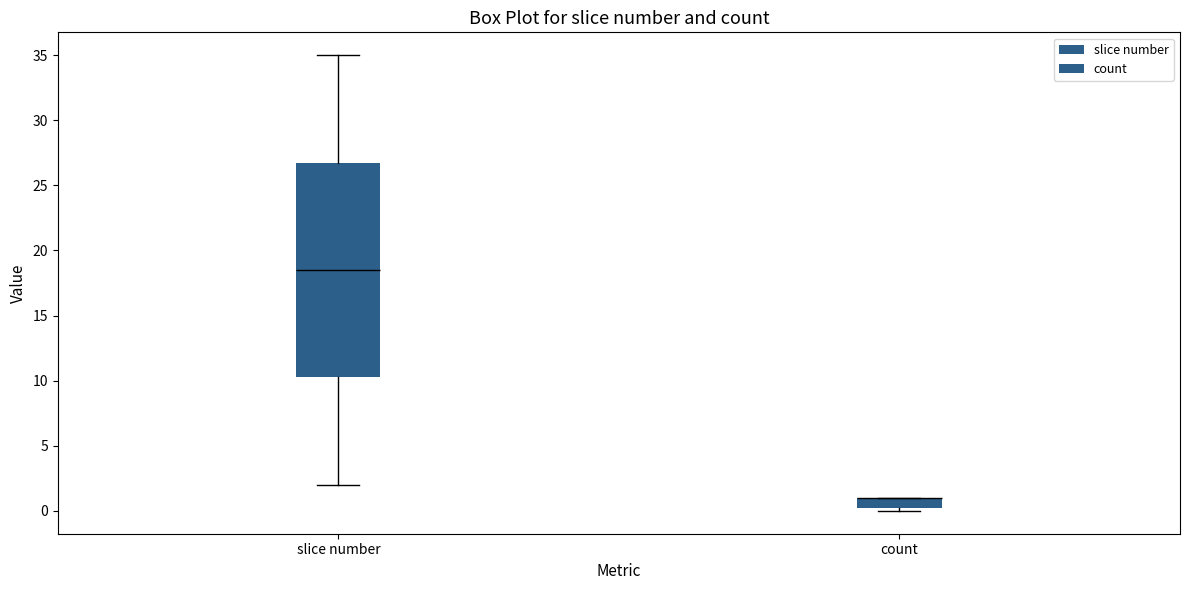

Which box is the tallest, from its lower edge to its upper edge?

slice number